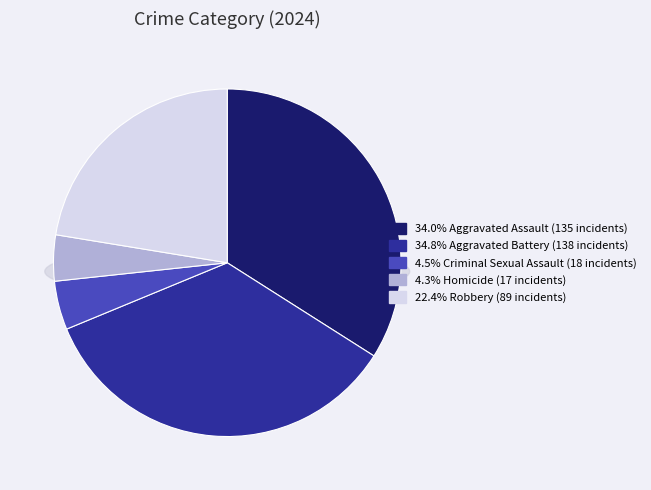

Does Aggravated Battery account for over 50% of the chart?

No